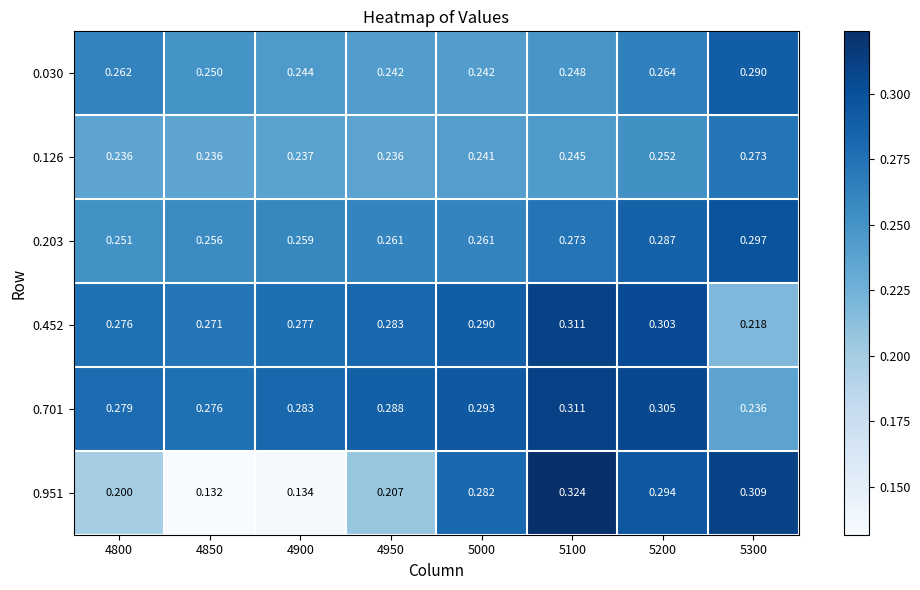

Is the value of 0.126 at 5300 greater than the value of 0.701 at 5300?

Yes